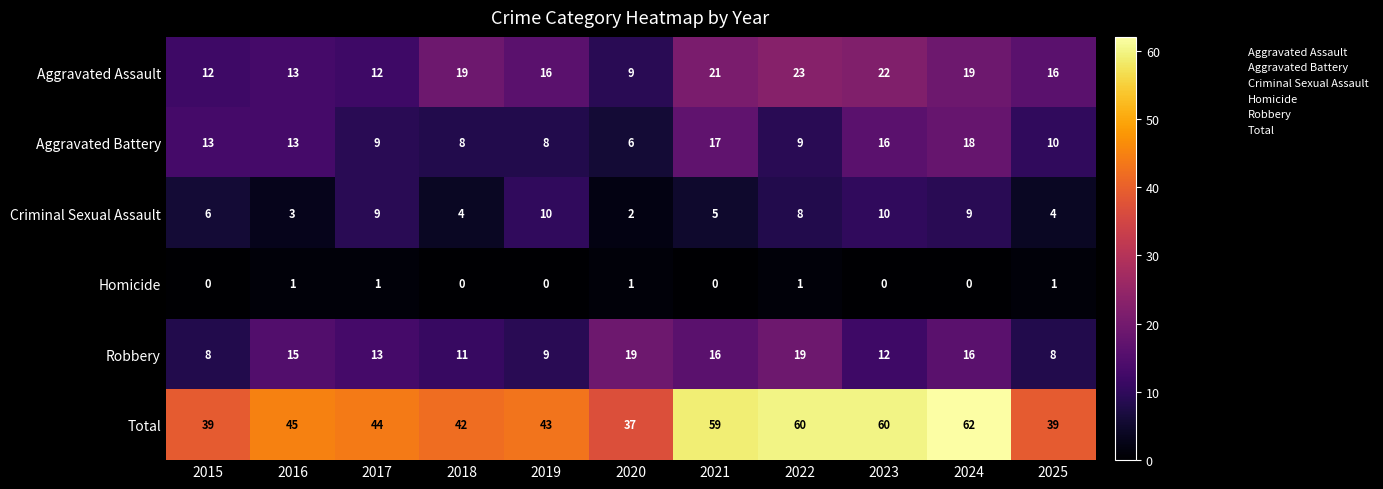

Which series has the largest total across all categories?

Total